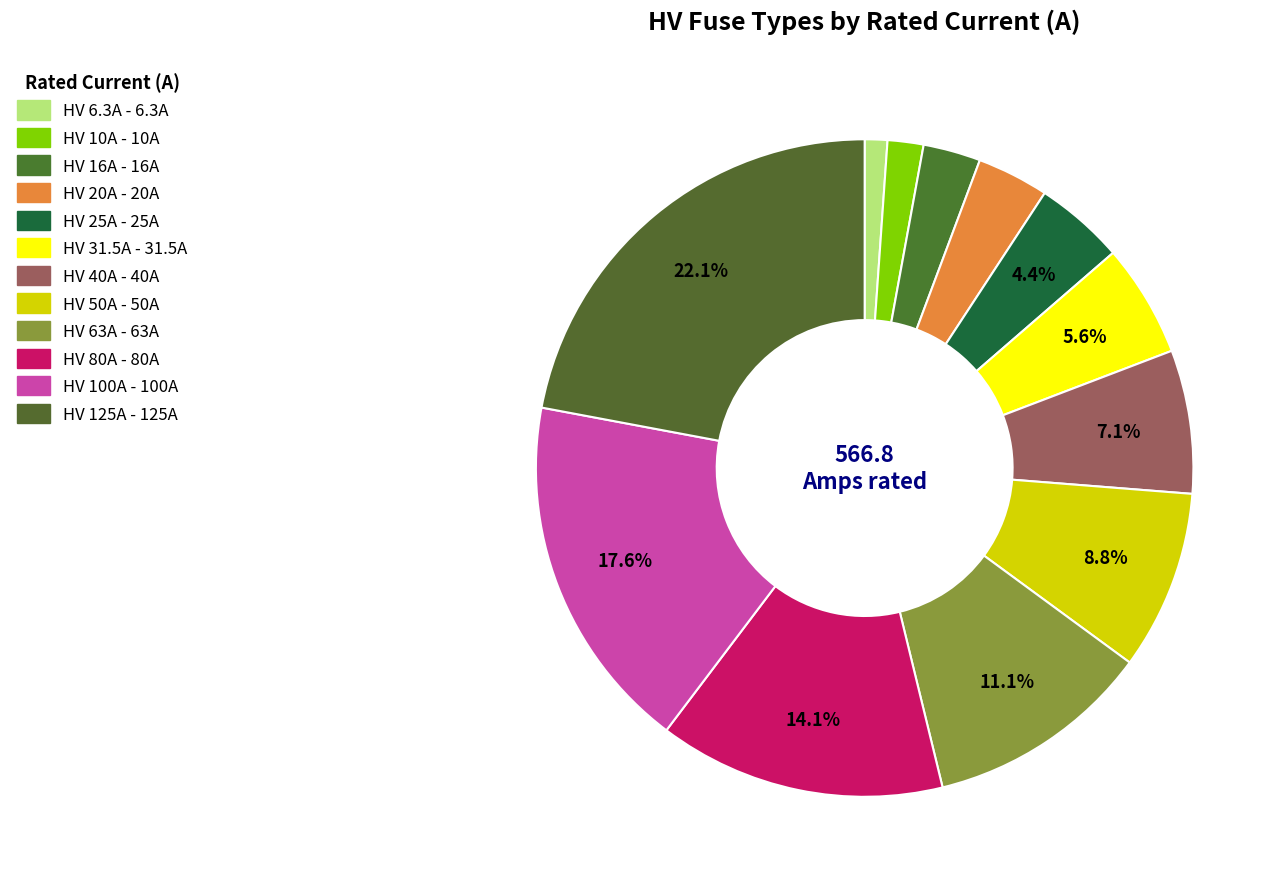

How many segments does this pie chart have?

12